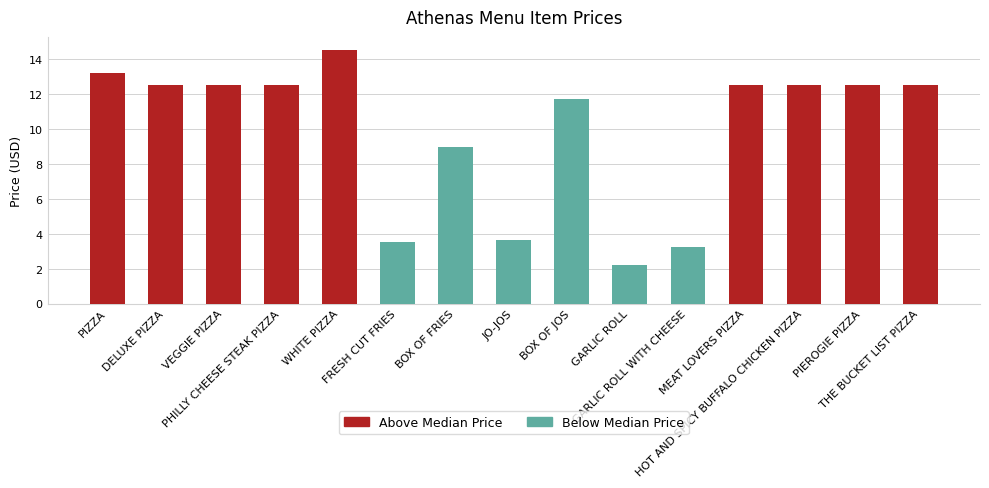

What is the difference between the second highest and second lowest values?

10.0